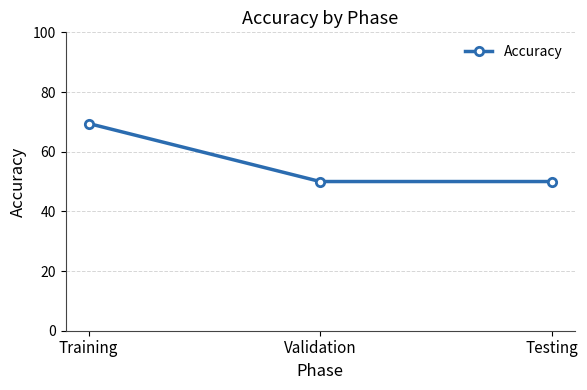

What value does the data have at Training?

69.4